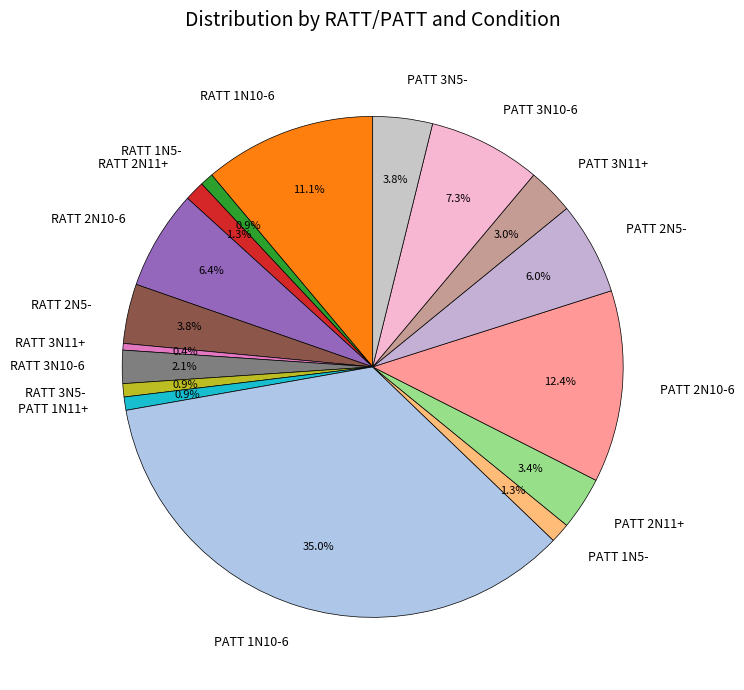

Which has a higher value, RATT 2N5- or PATT 2N10-6?

PATT 2N10-6